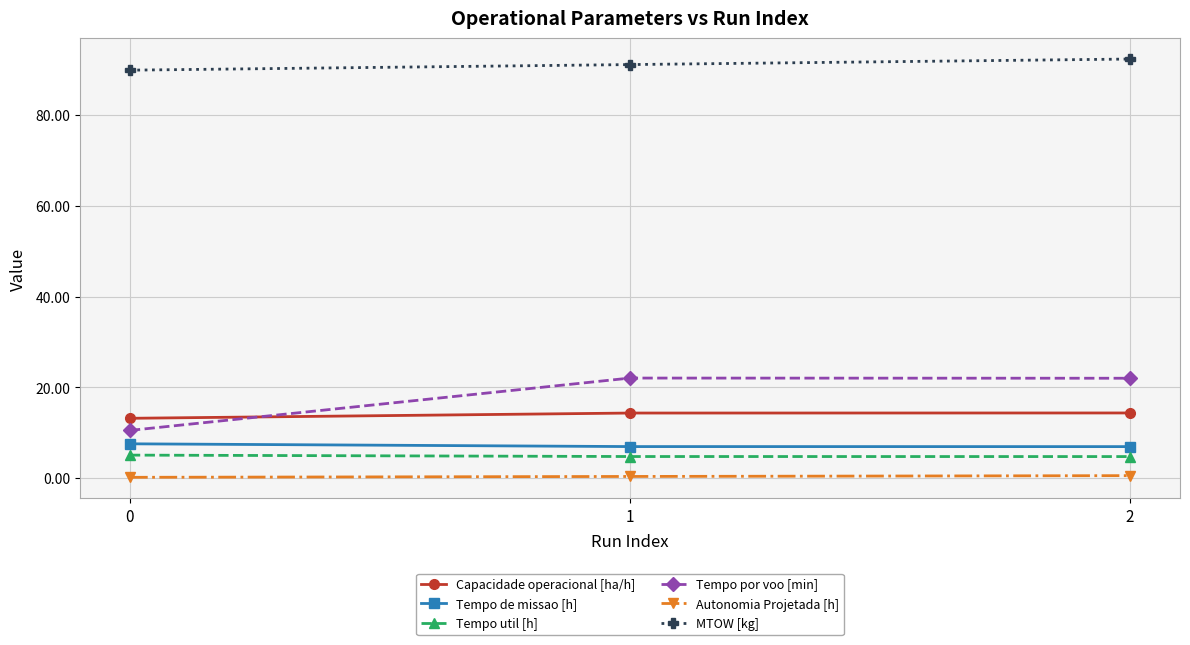

How many lines are shown in the chart?

6